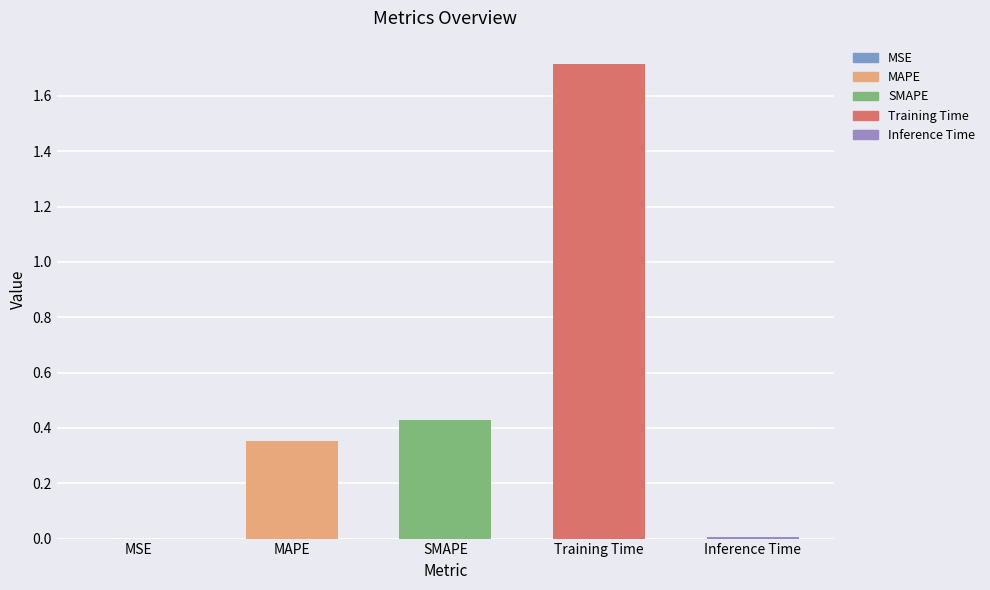

Between MAPE and SMAPE, which is larger?

SMAPE